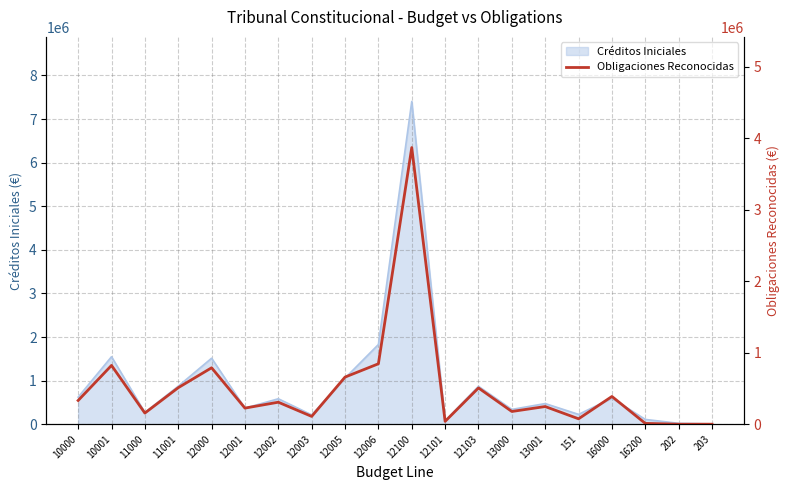

What is the average value?

503810.1